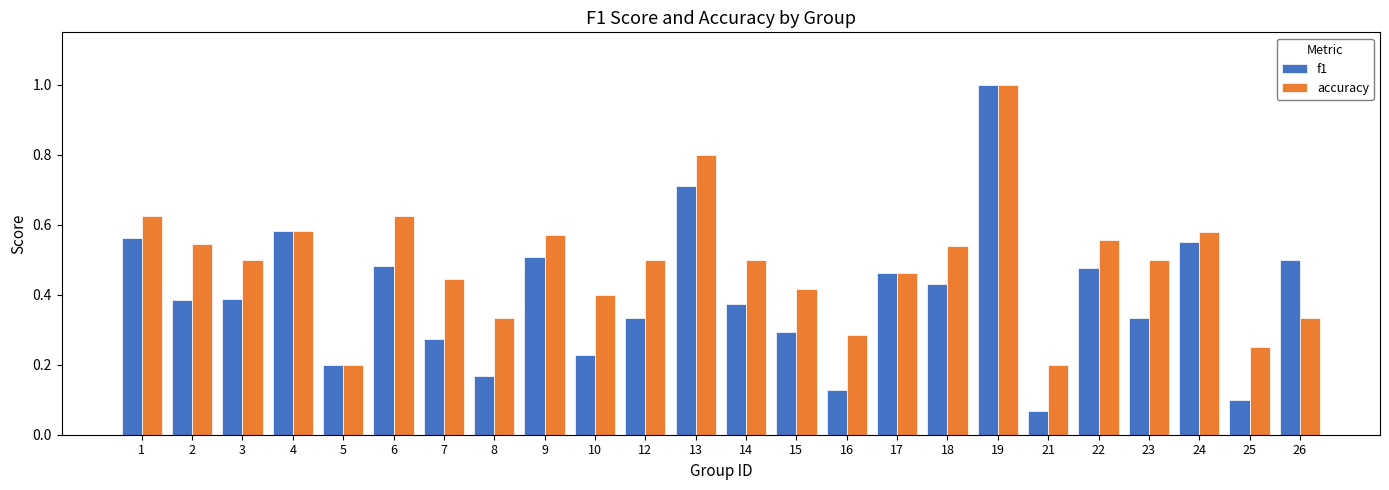

What are all the series names shown in the legend?

f1, accuracy